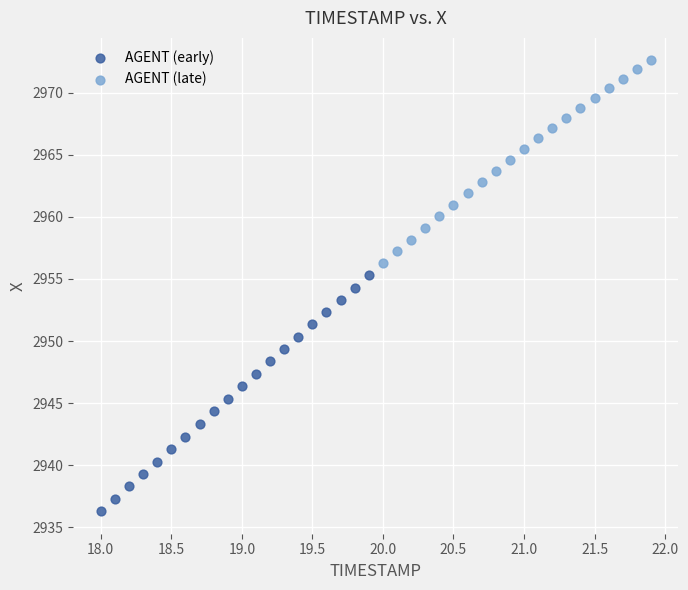

Which series reaches the minimum Y coordinate?

AGENT (early)